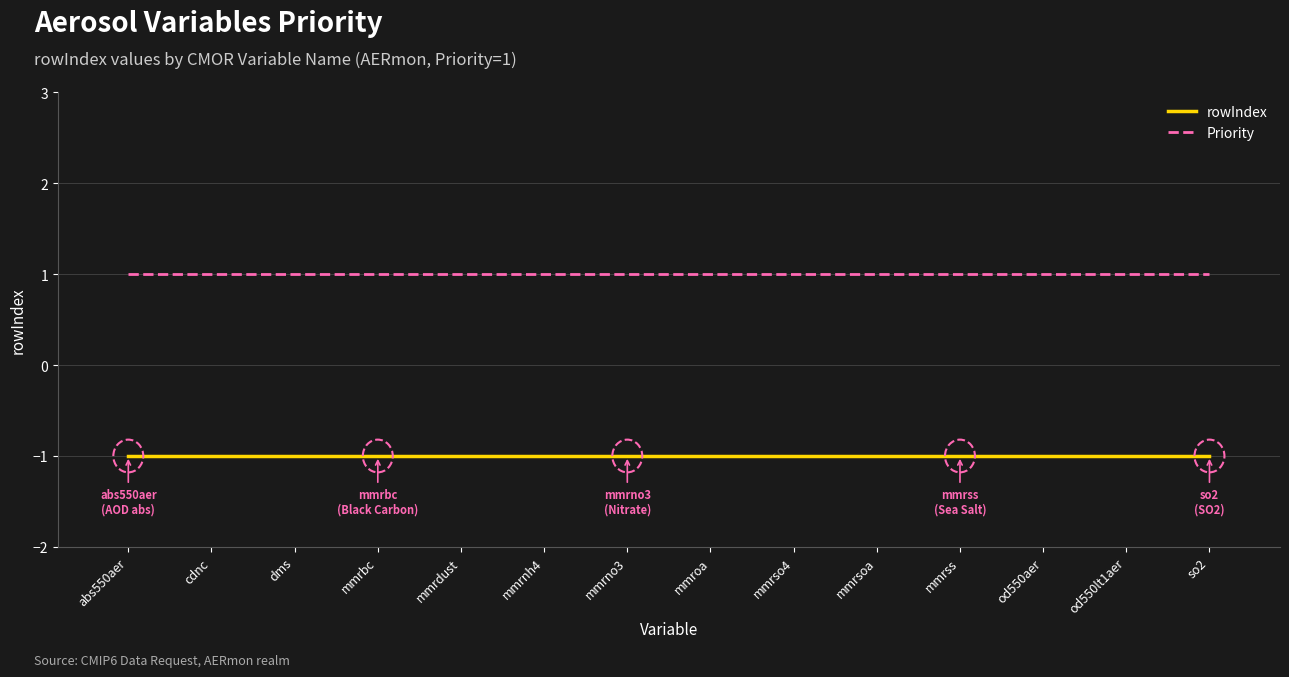

True or false: rowIndex and Priority cross at least once.

False